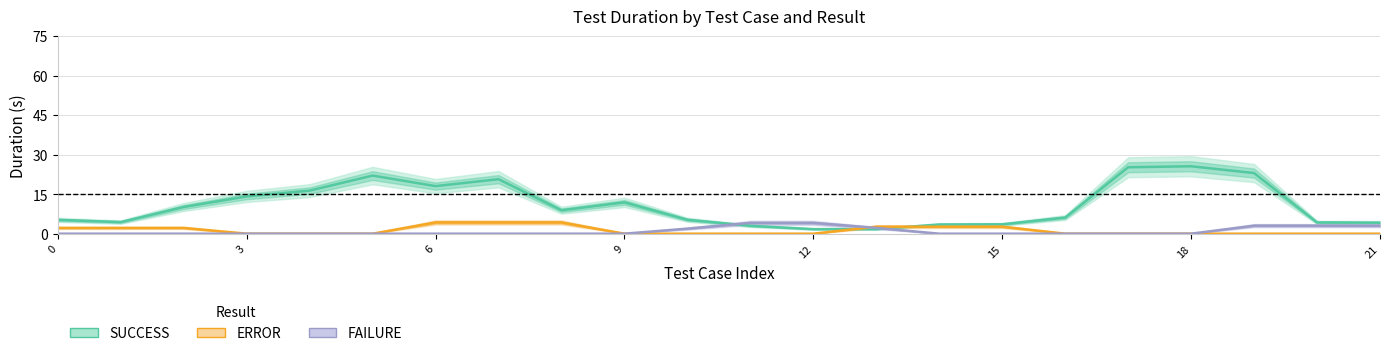

What is the difference between the second highest and second lowest values in the SUCCESS series?

23.5